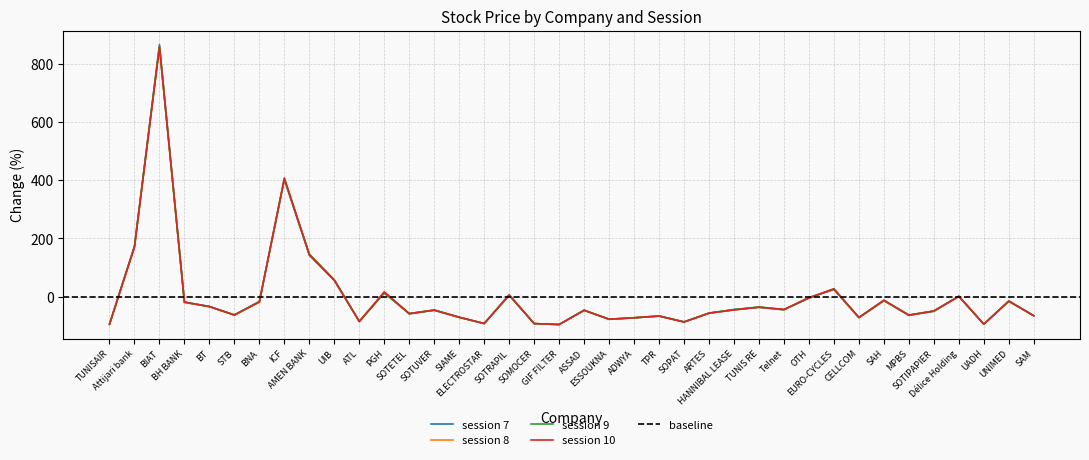

At SOTUVER, list the series in order from largest to smallest.

9, 8, 10, 7